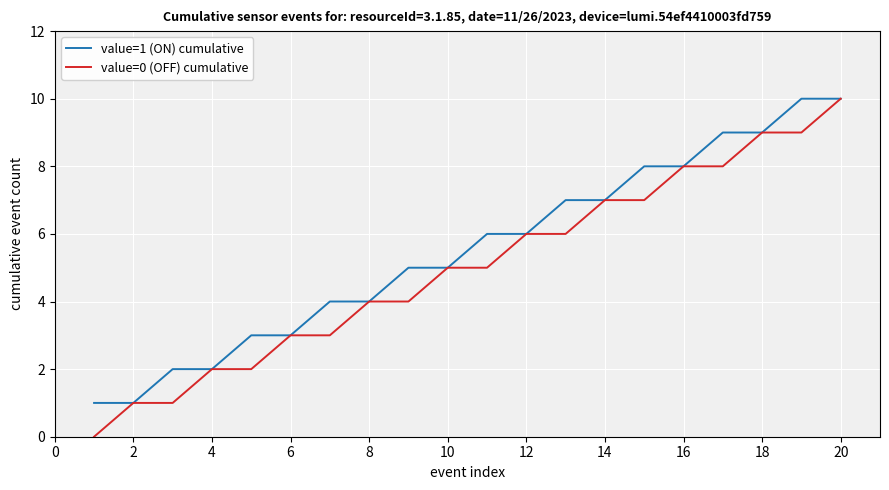

What is the maximum value shown in the chart?

10